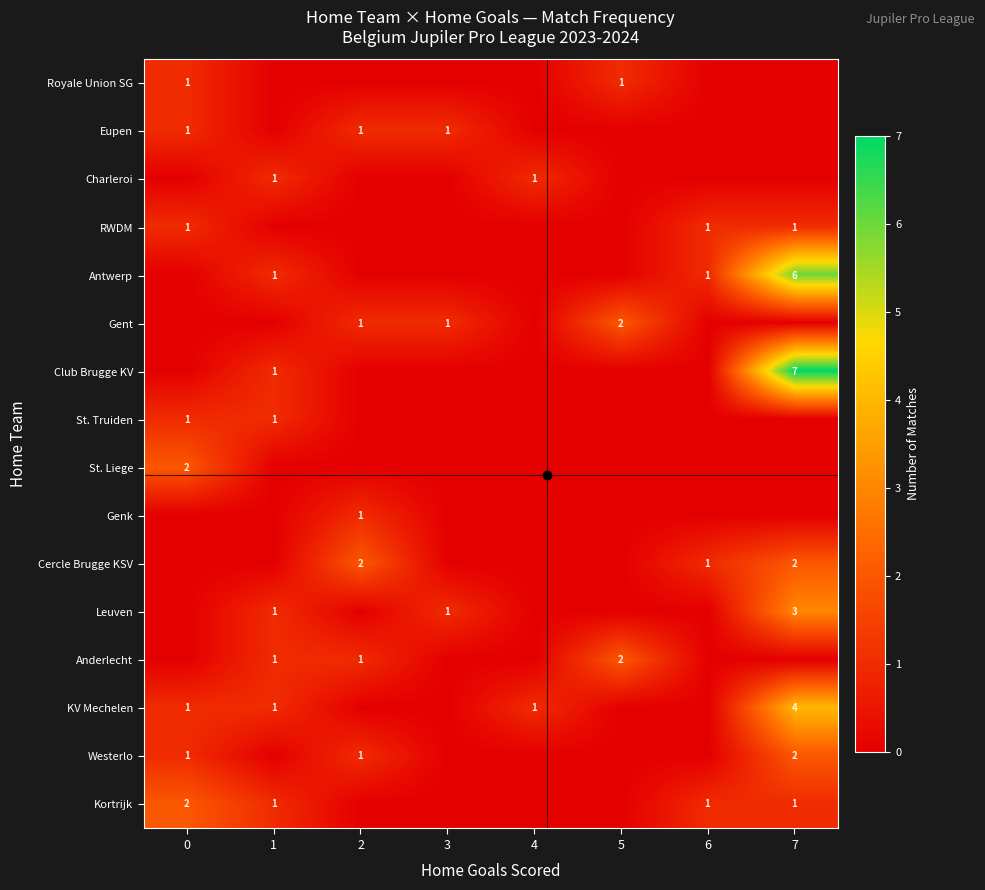

How many categories are shown in the chart?

8